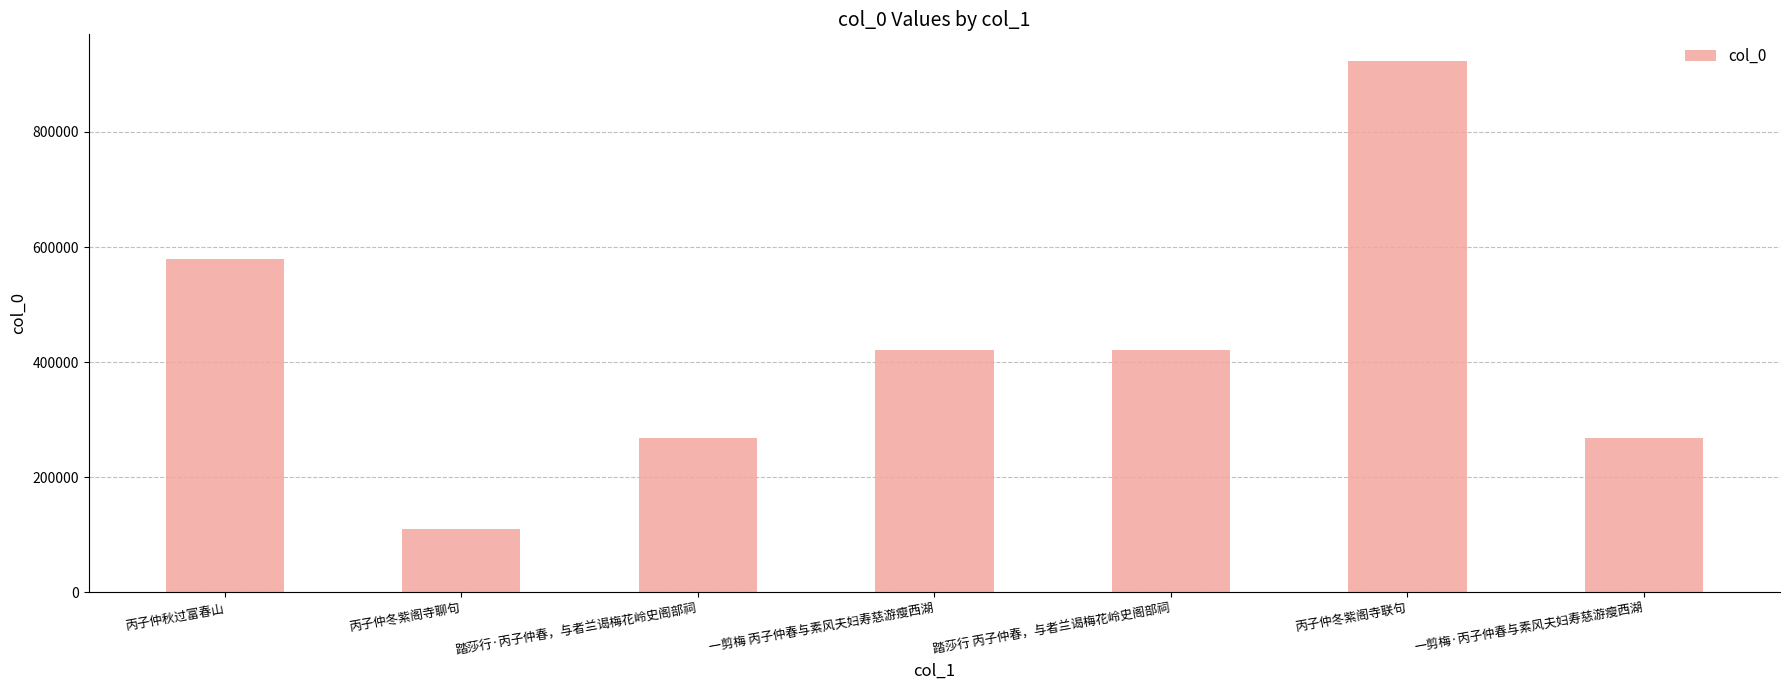

What is the difference between the maximum and minimum values?

813271